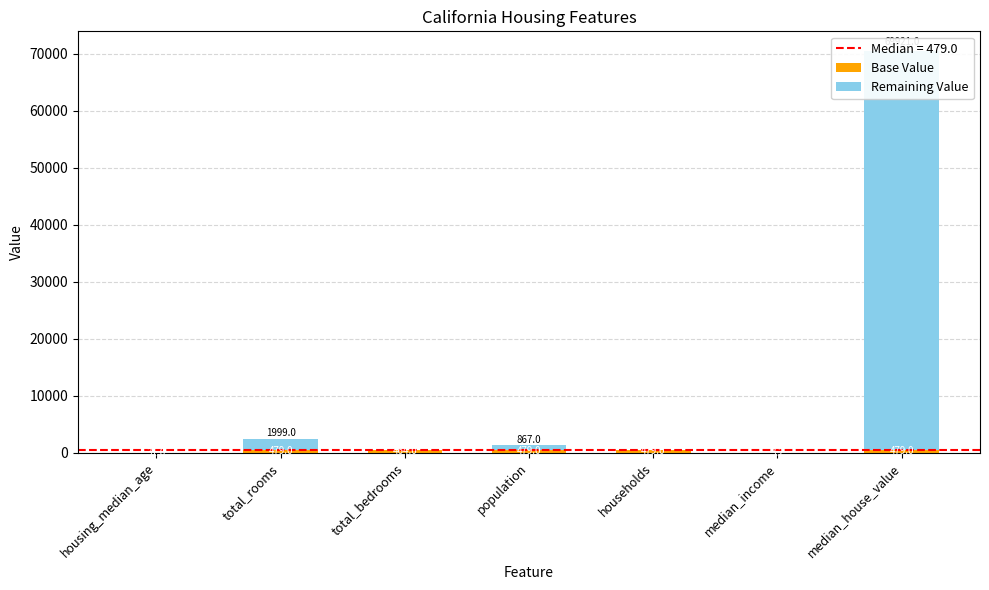

Which series has the widest spread of values?

Remaining Value